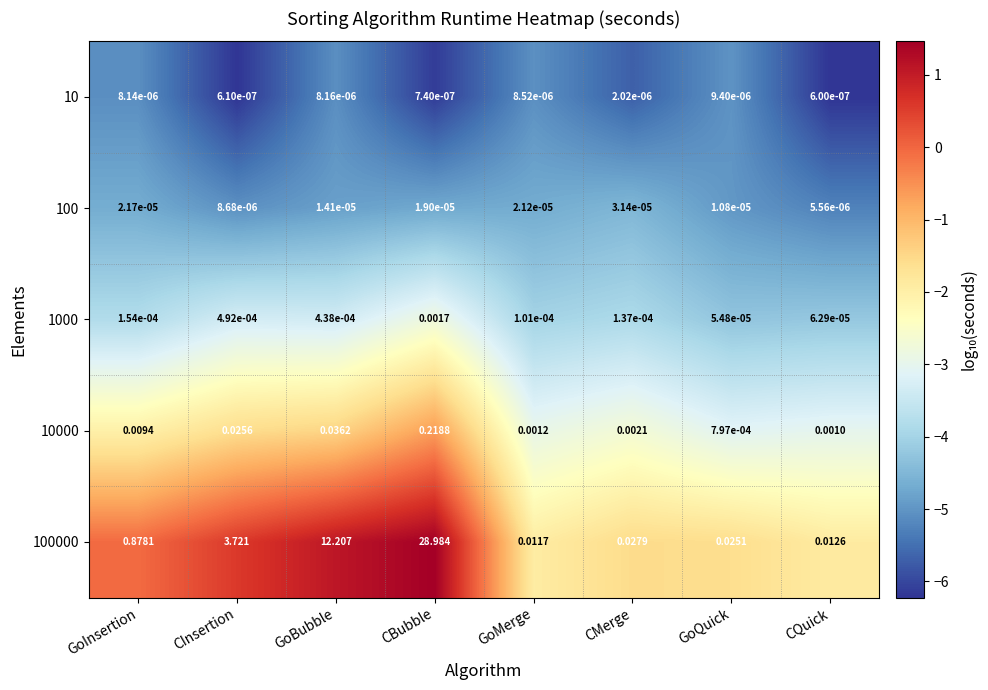

At which category does the chart reach its minimum across all series?

CQuick